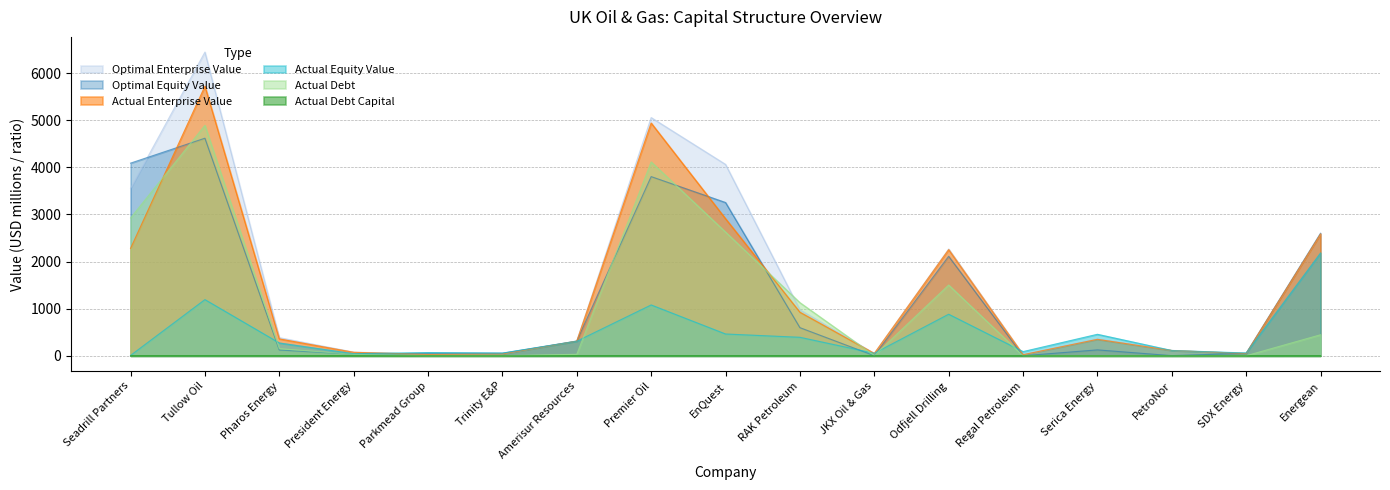

What is the value of the actual_enterprise_value point at the 13th from the left?

23.6